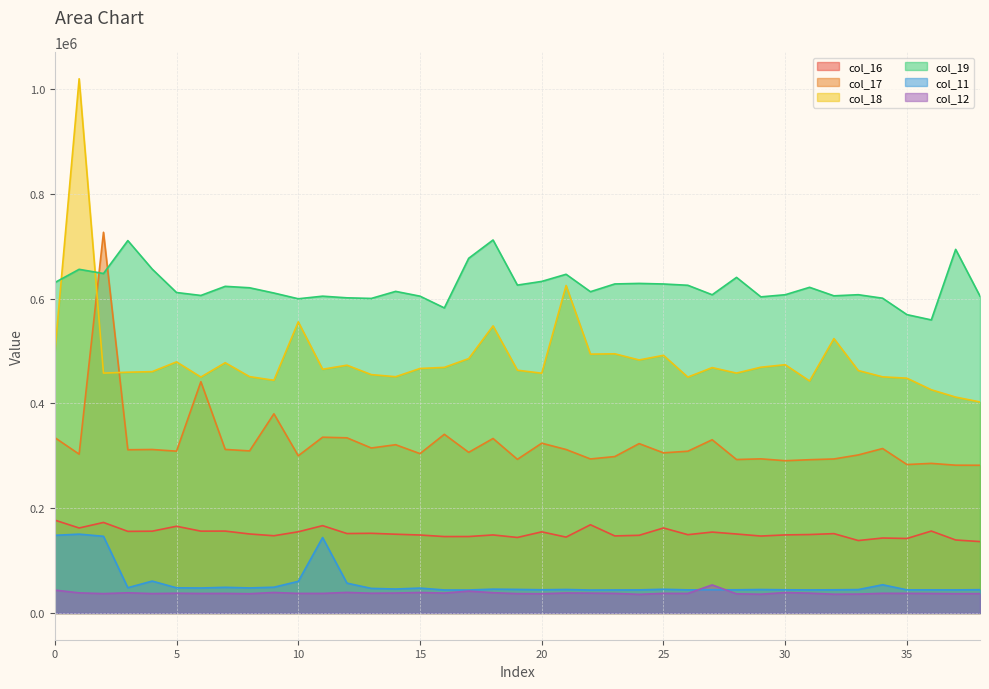

True or false: col_17 has a value of 458226 at 25.

False